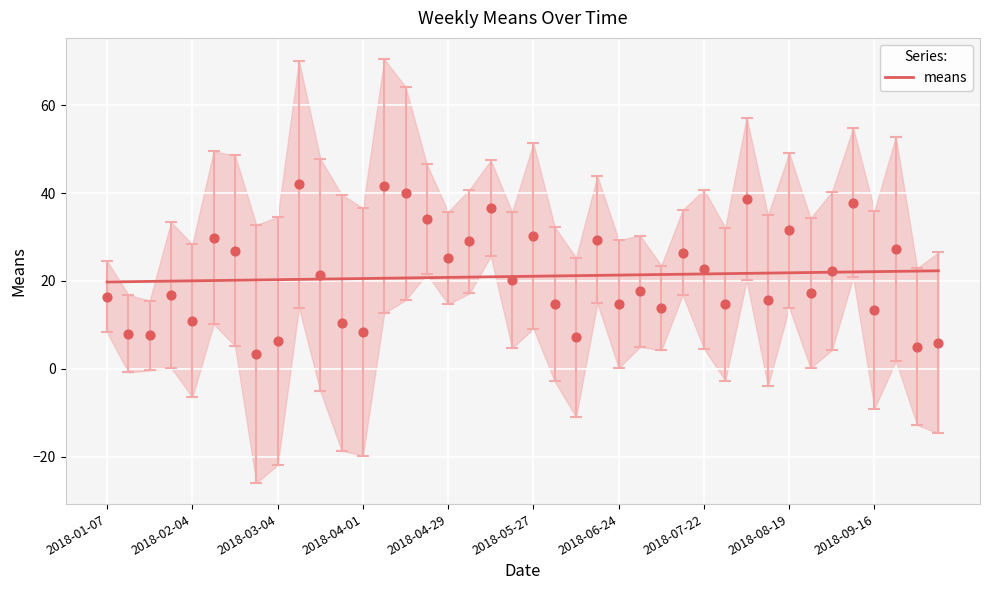

What is the maximum value for means?

22.3